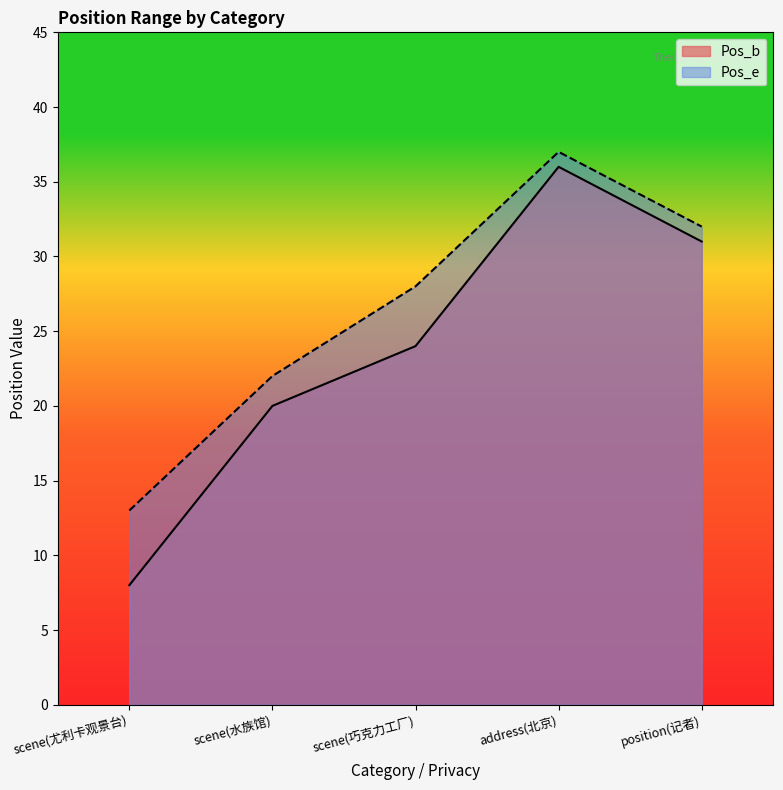

Which label corresponds to the largest value in the chart?

address(北京)